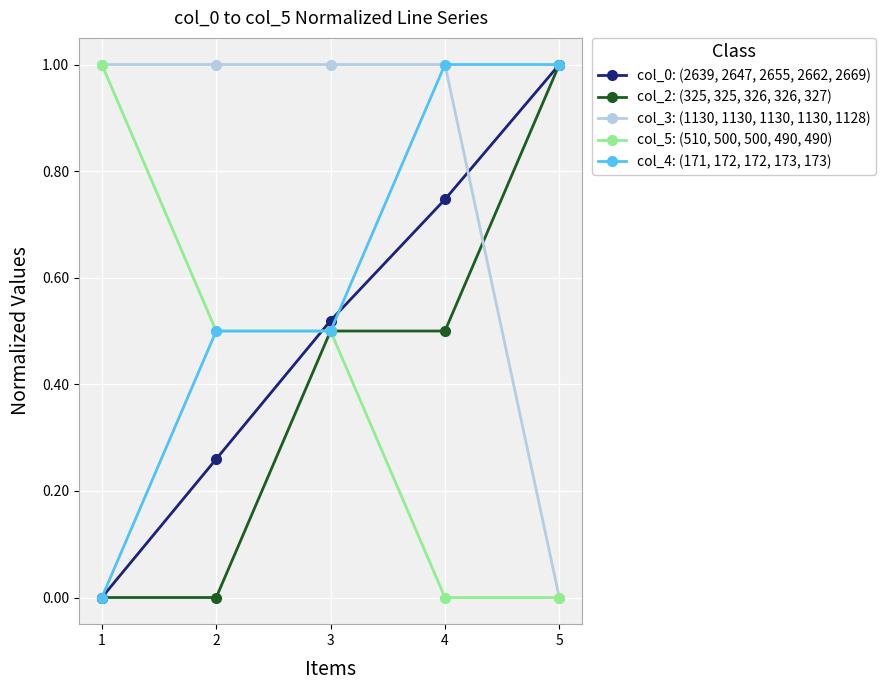

True or false: col_3: (1130, 1130, 1130, 1130, 1128) has a value of 1.3 at 1.

False